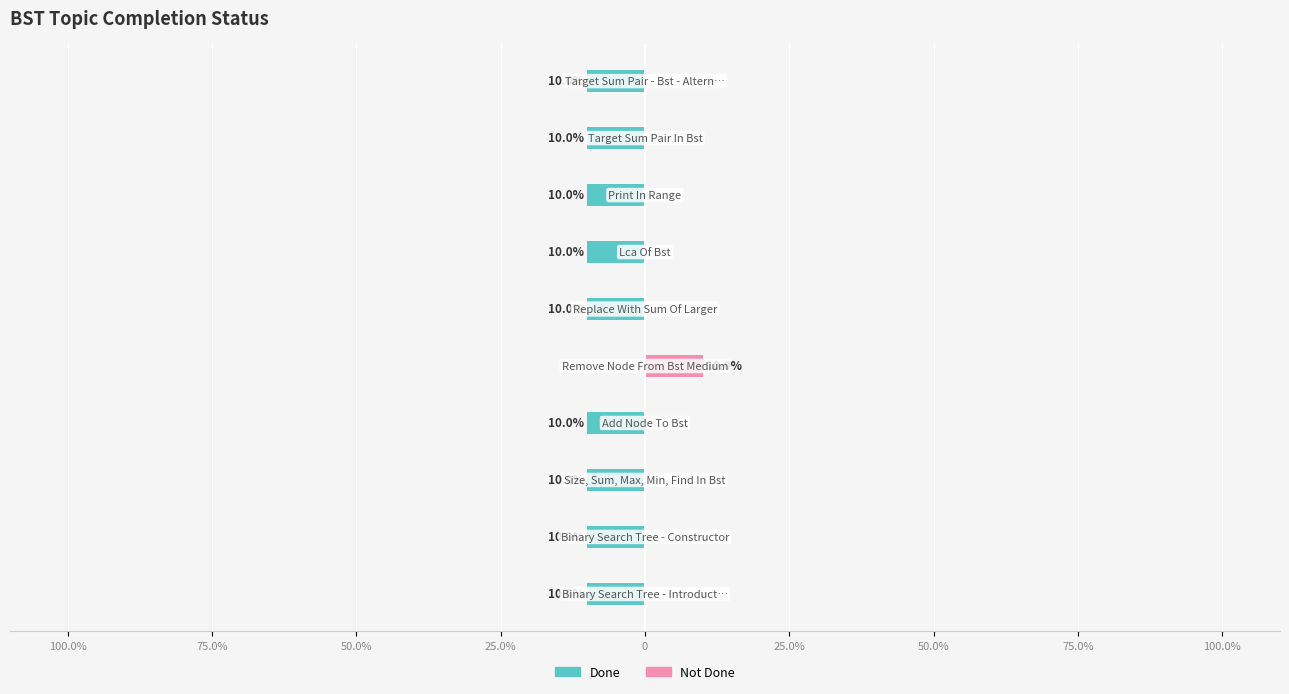

What is the spread (max minus min) of values at 50.0%?

10